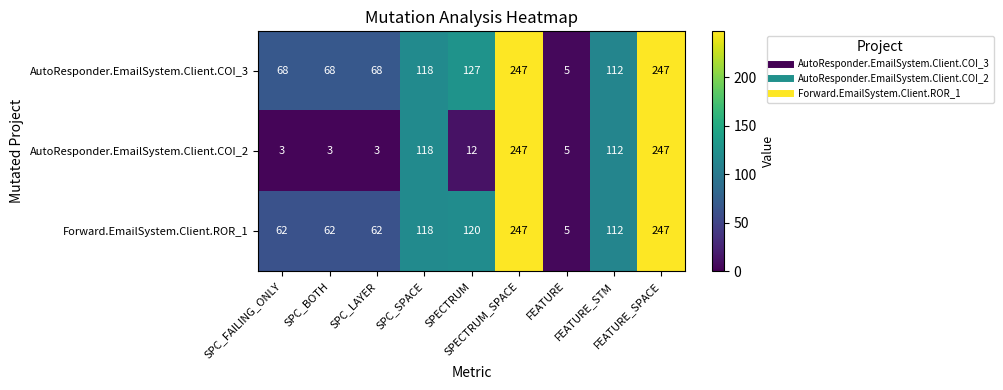

What is the maximum value for AutoResponder.EmailSystem.Client.COI_3?

247